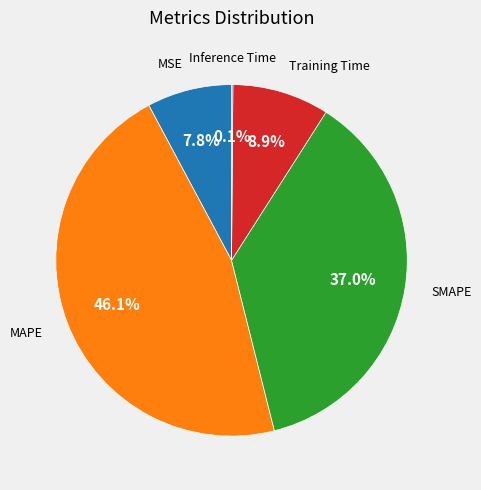

Is there any slice that represents more than half of the pie?

No